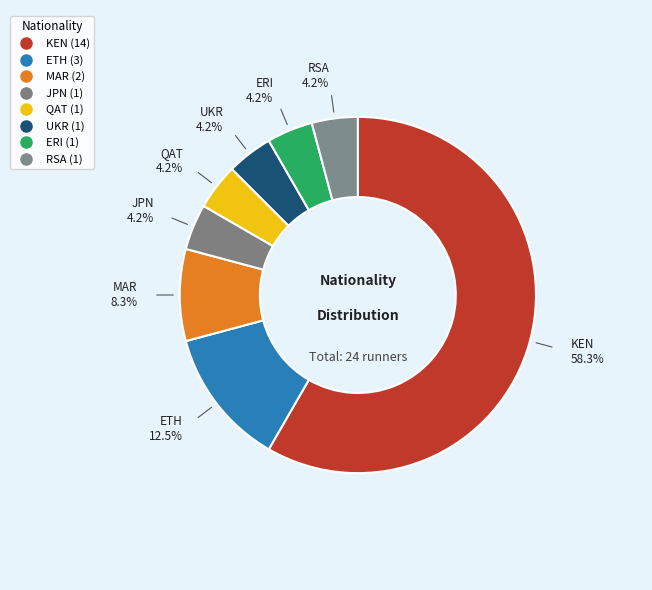

Which category has the biggest portion of the pie?

KEN